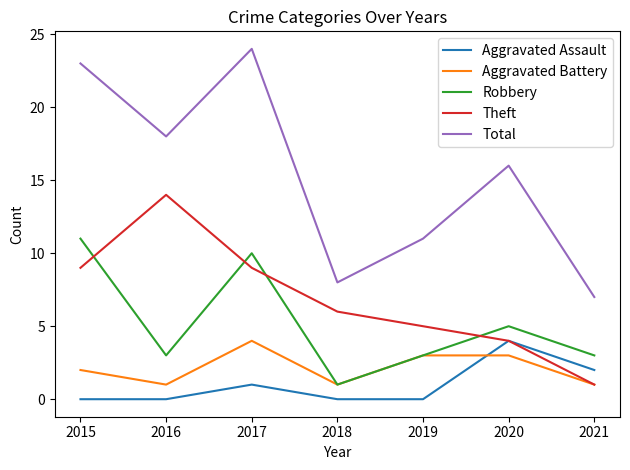

At 2015, list the series in order from largest to smallest.

Total, Robbery, Theft, Aggravated Battery, Aggravated Assault